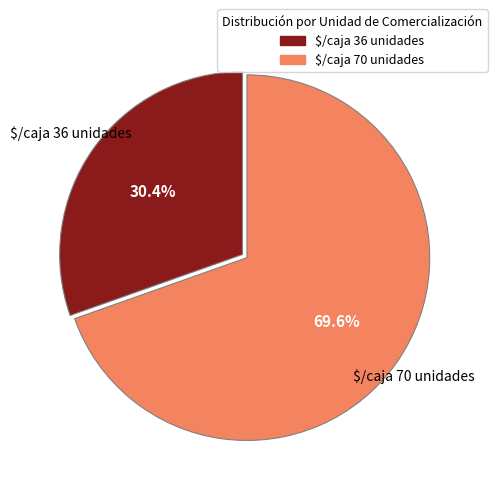

The $/caja 70 unidades slice represents 70% of the pie. True or false?

True